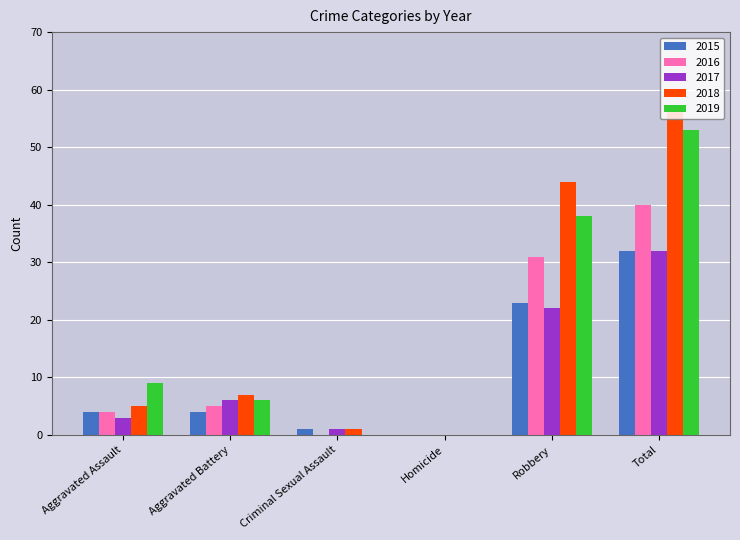

What is the sum of all 2016 values?

80